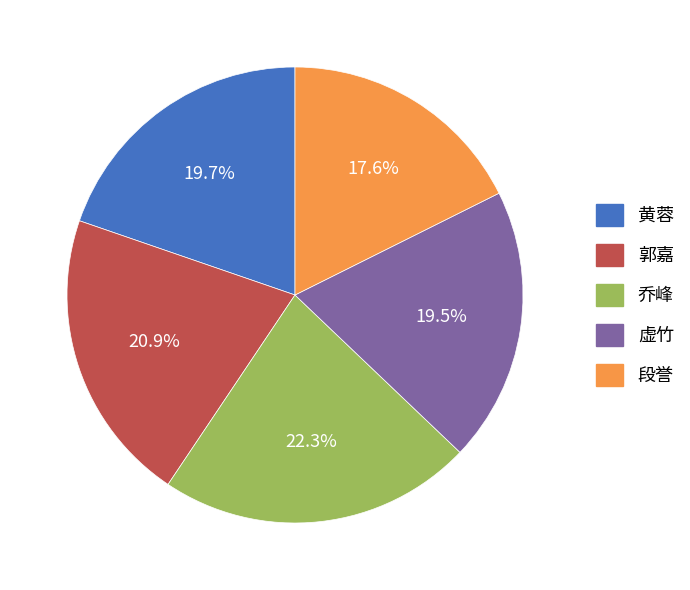

Does any single category account for the majority?

No